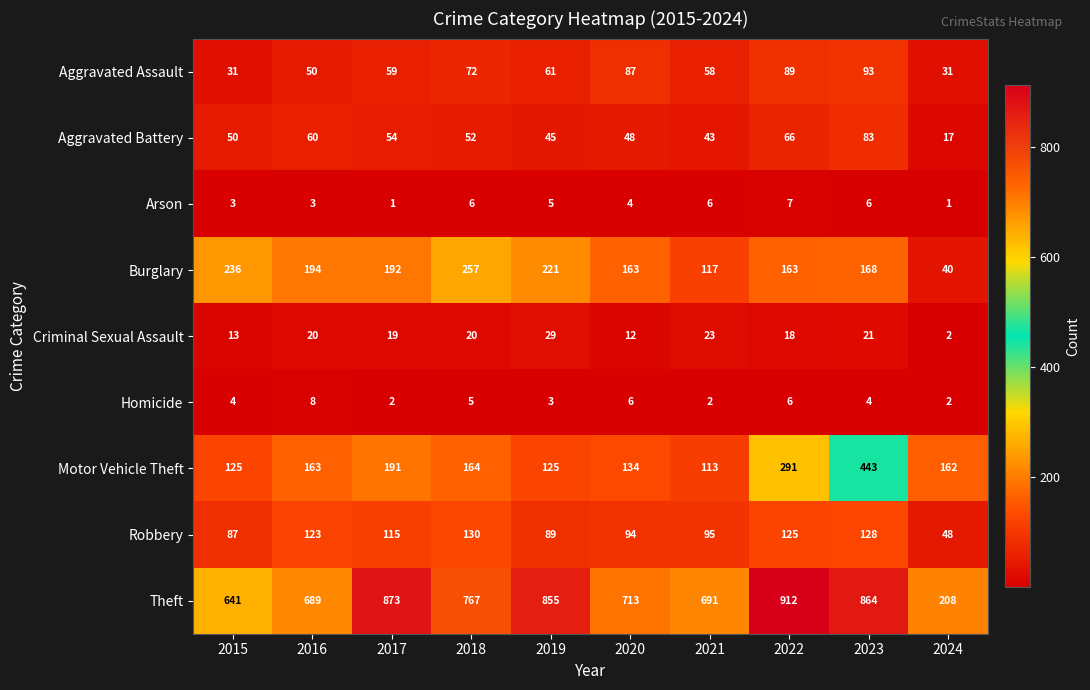

Which category has the highest value in the Criminal Sexual Assault series?

2019